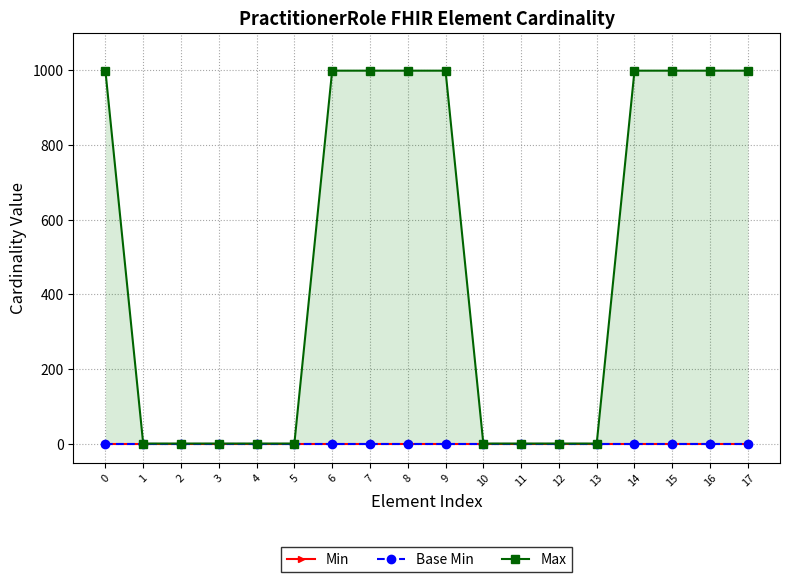

Which series has the largest range (max minus min)?

Max